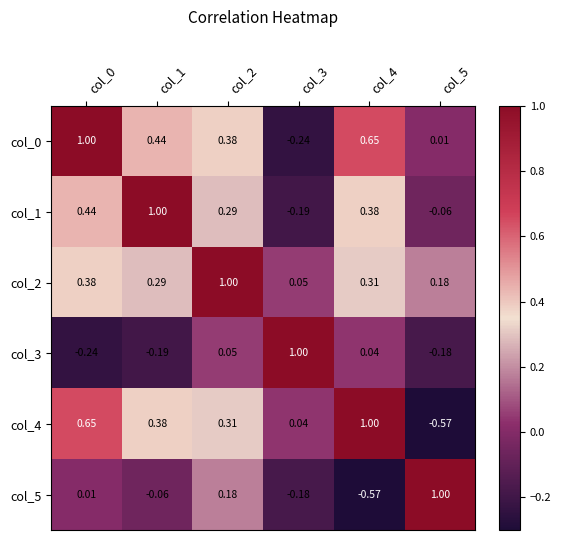

Is the value of col_3 at col_1 greater than the value of col_5 at col_4?

Yes